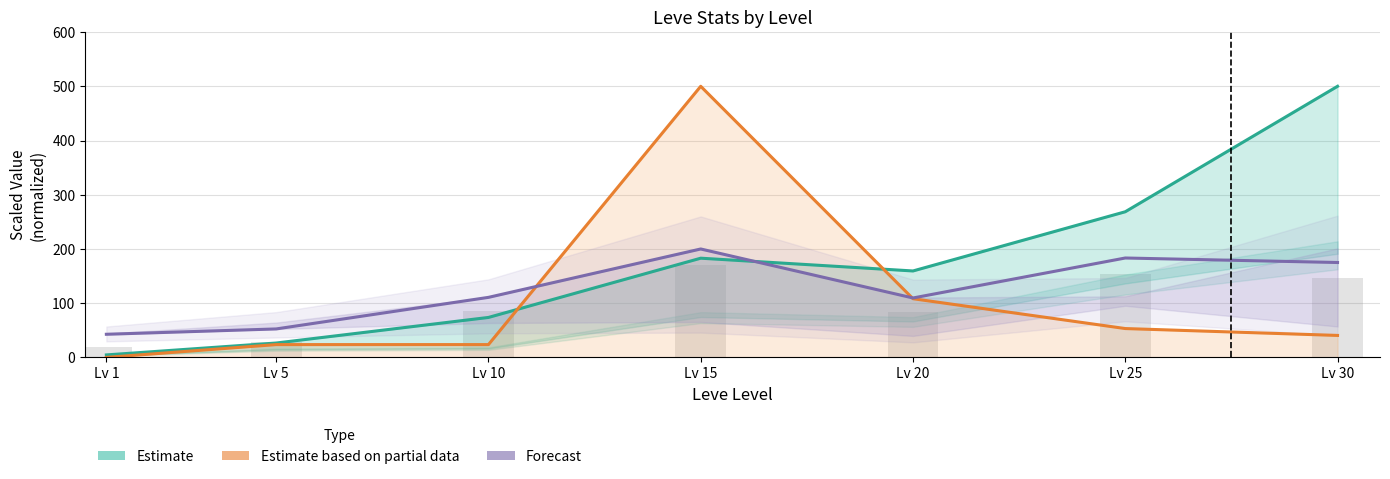

Reading left to right, extract all data points from this chart.

Estimate (Leve EXP): 4.7	26.6	73.7	183.0	159.5	268.6	500.0
Estimate based on partial data (Avg Price): 0.1	23.7	23.7	500.0	108.3	53.3	40.6
Forecast (Leve Gil): 42.7	52.6	110.8	200.0	109.6	183.4	175.0